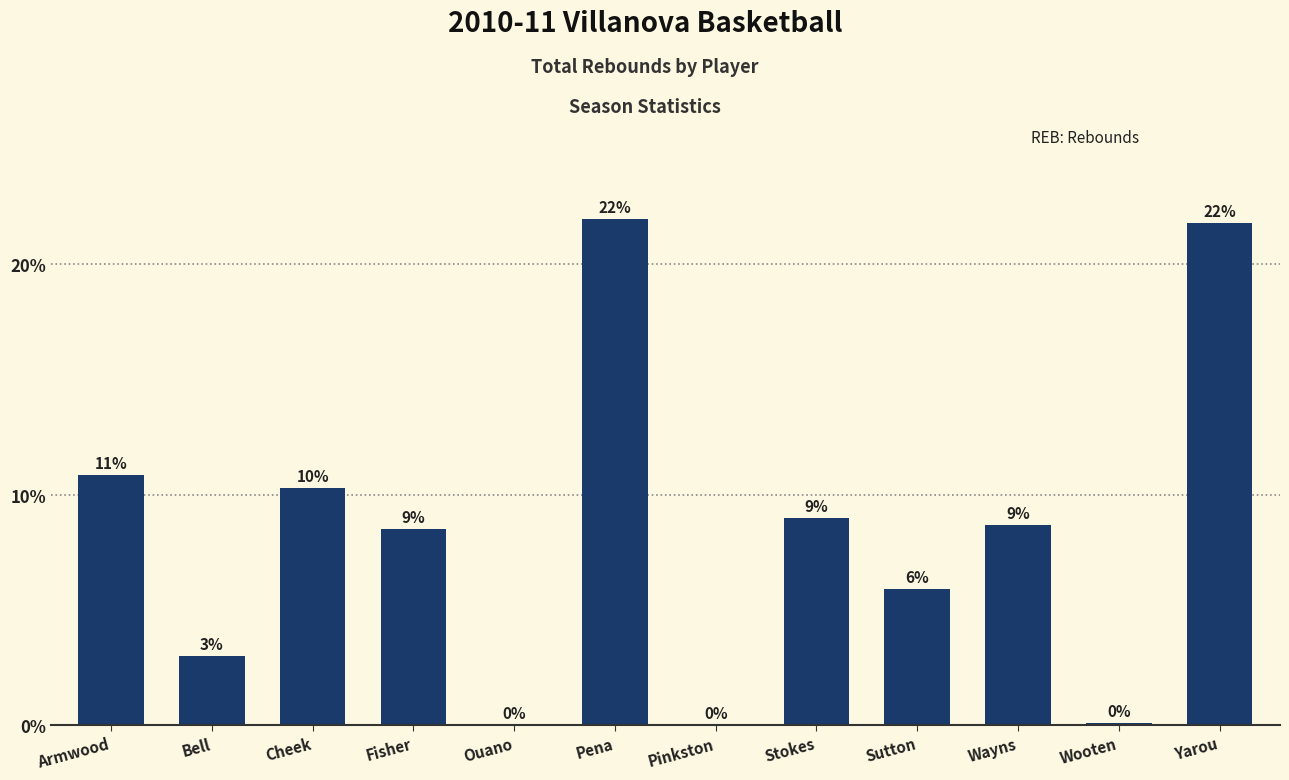

Are the bars horizontal?

No